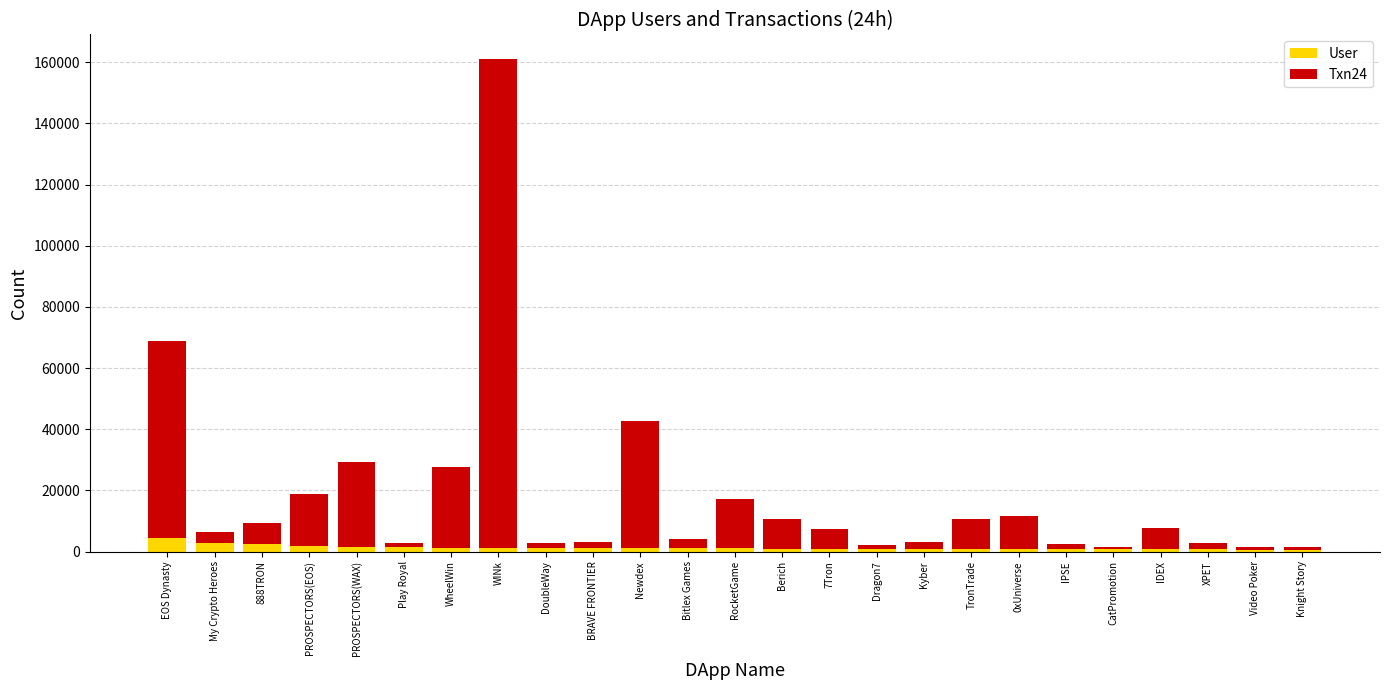

At which category is the sum across all series the highest?

WINk